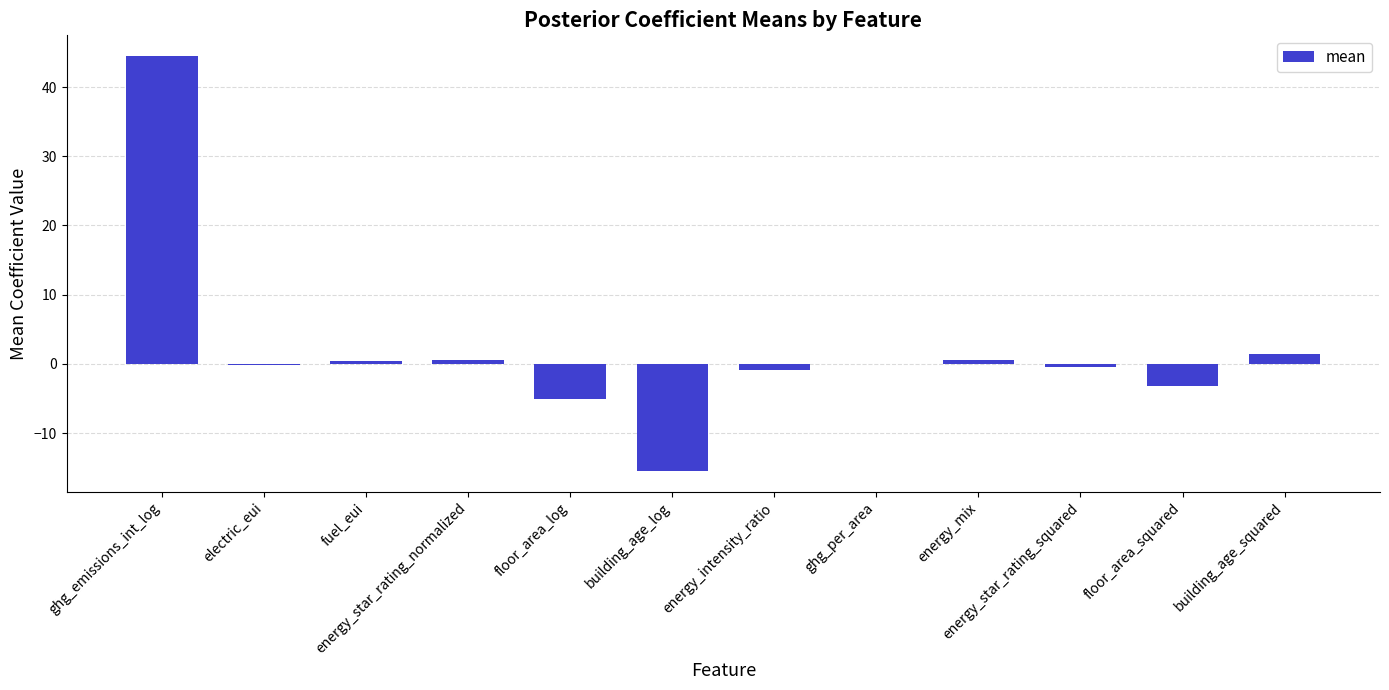

True or false: the data shows -5.1 at floor_area_log.

True